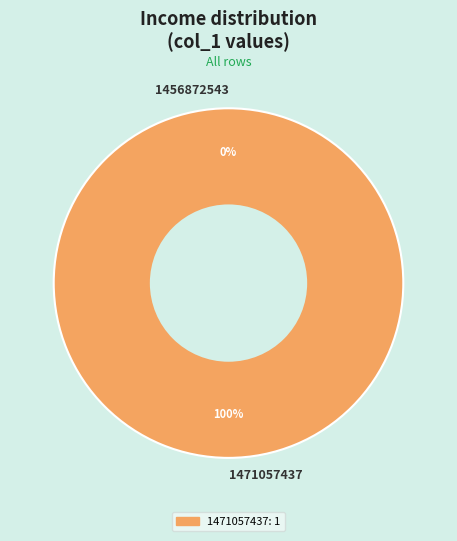

Which slice is the largest?

1471057437